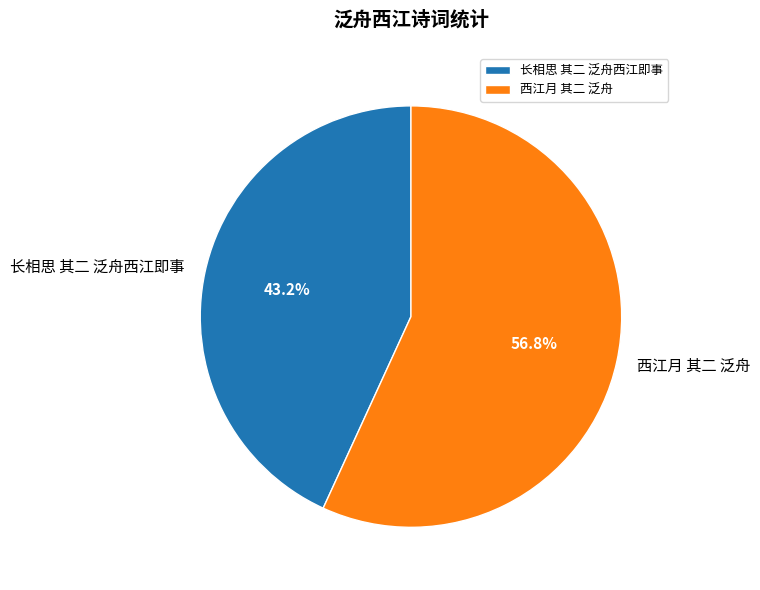

The 西江月 其二 泛舟 slice represents 57% of the pie. True or false?

True